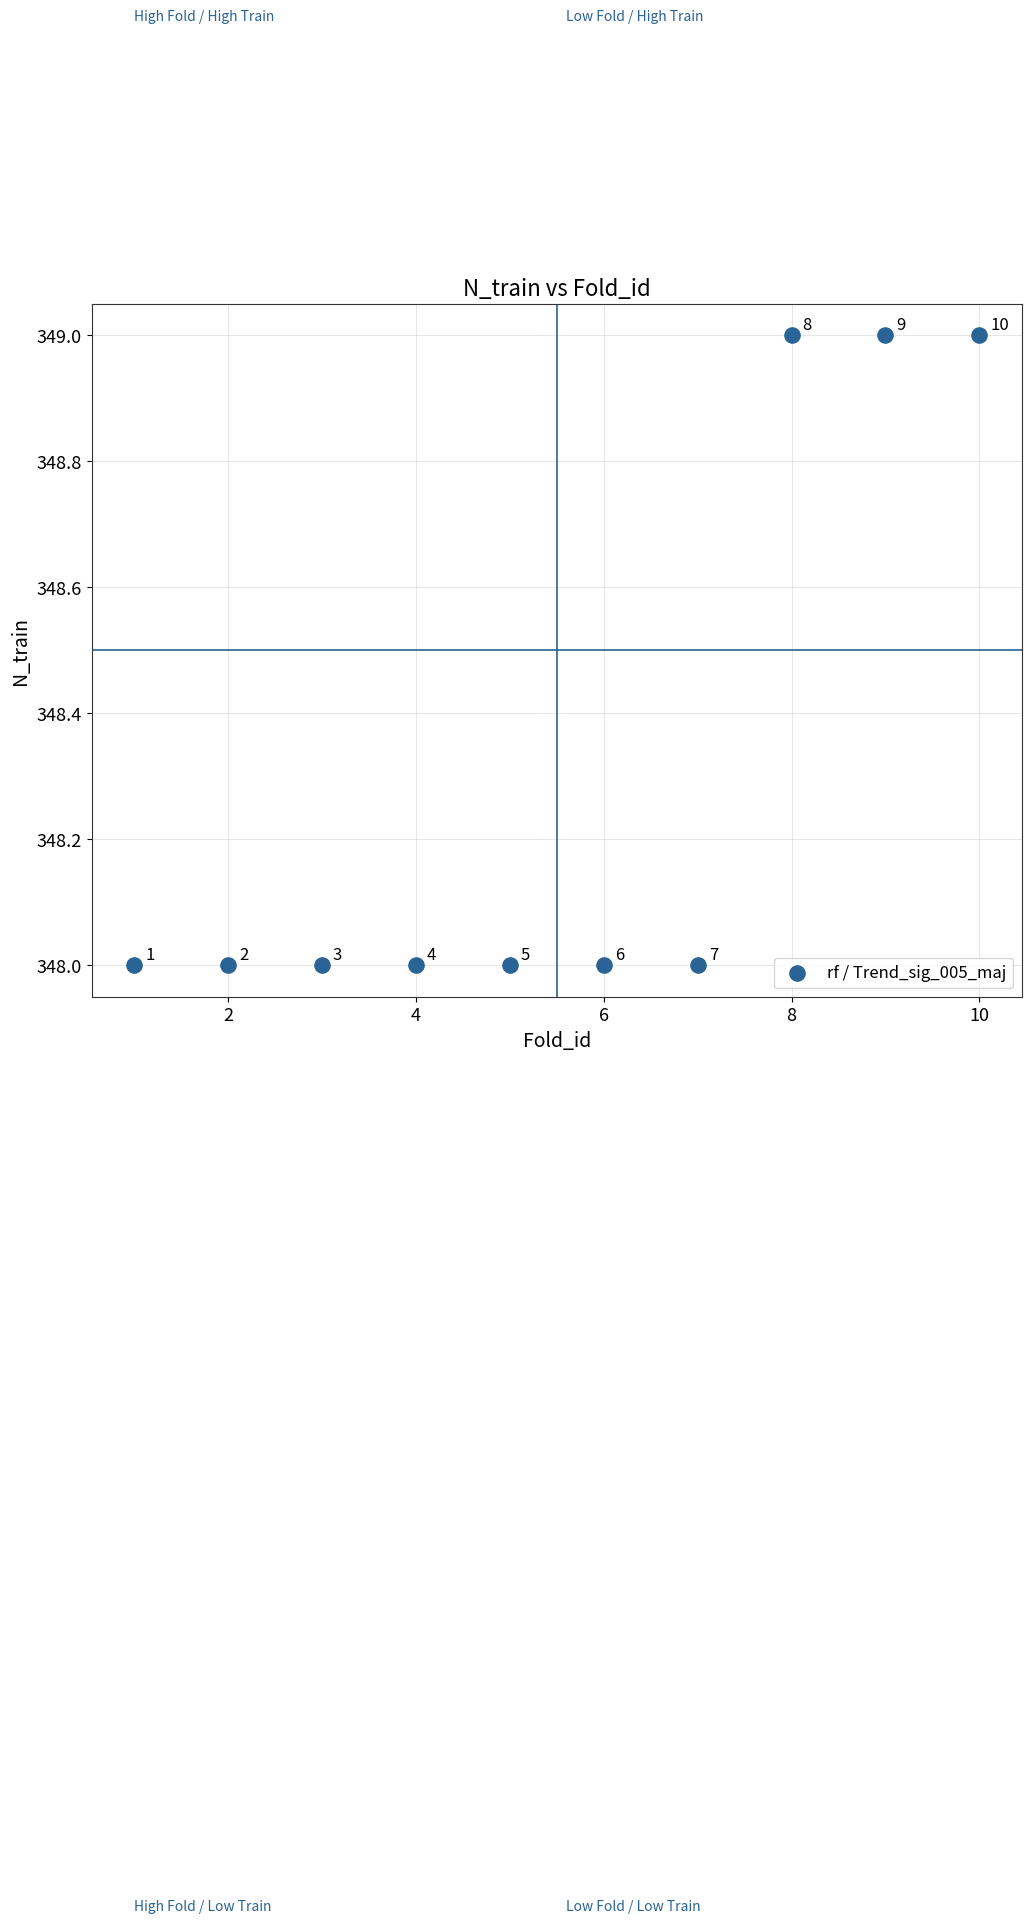

What is the average X value?

6